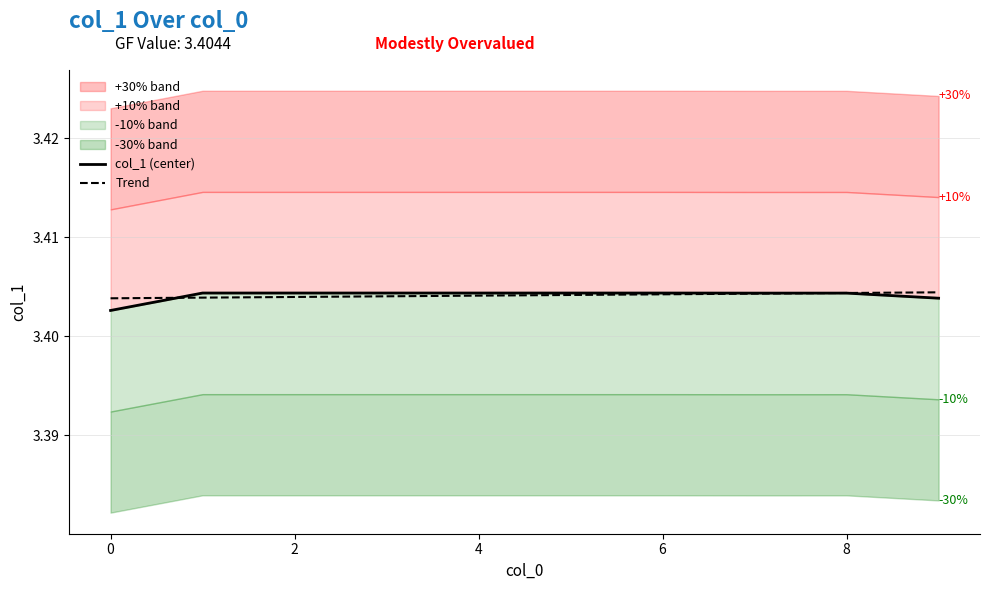

What is the sum of the col_1 (center) values at 2 and 4?

6.8